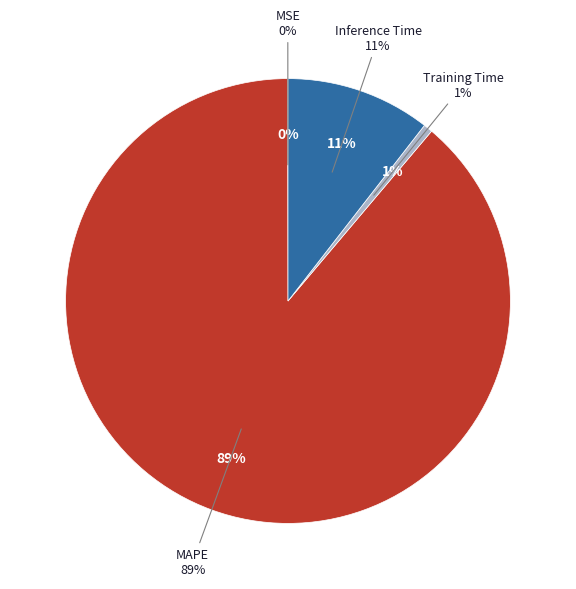

How many slices are in this pie chart?

4